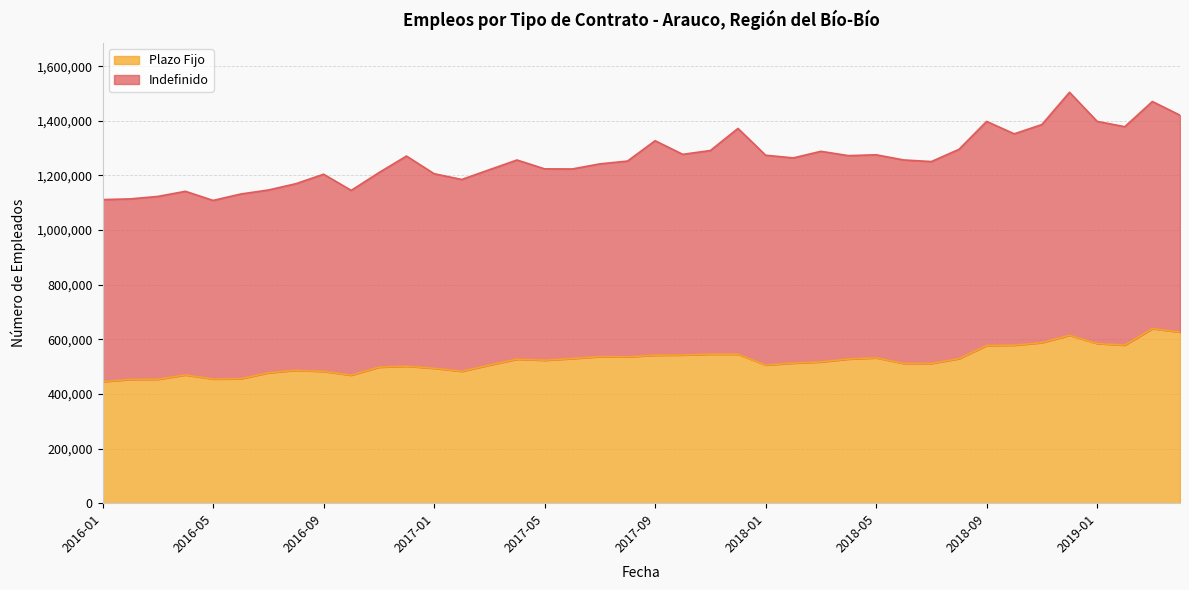

What is the label of the 34th point from the left?

2018-10